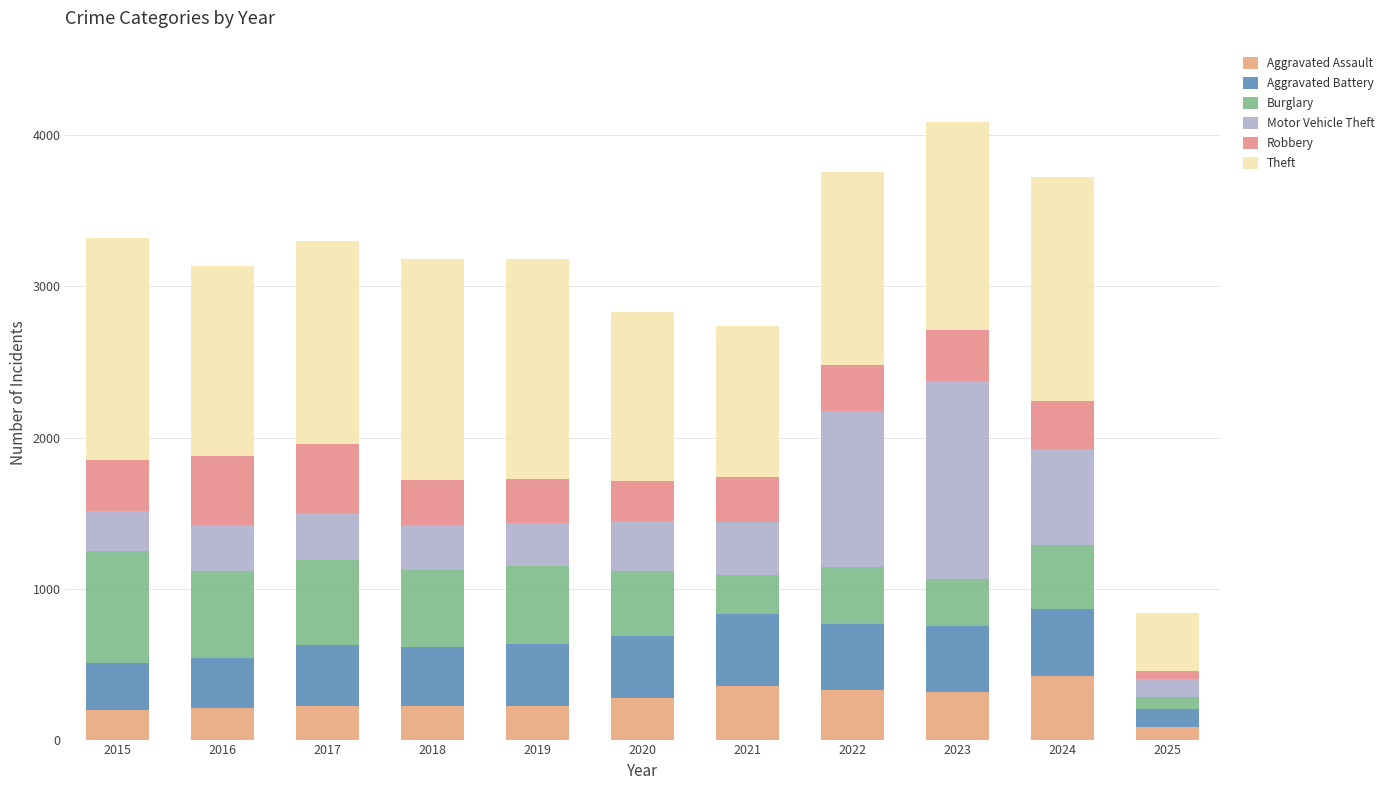

What is the difference between the Theft values at 2020 and 2024?

364